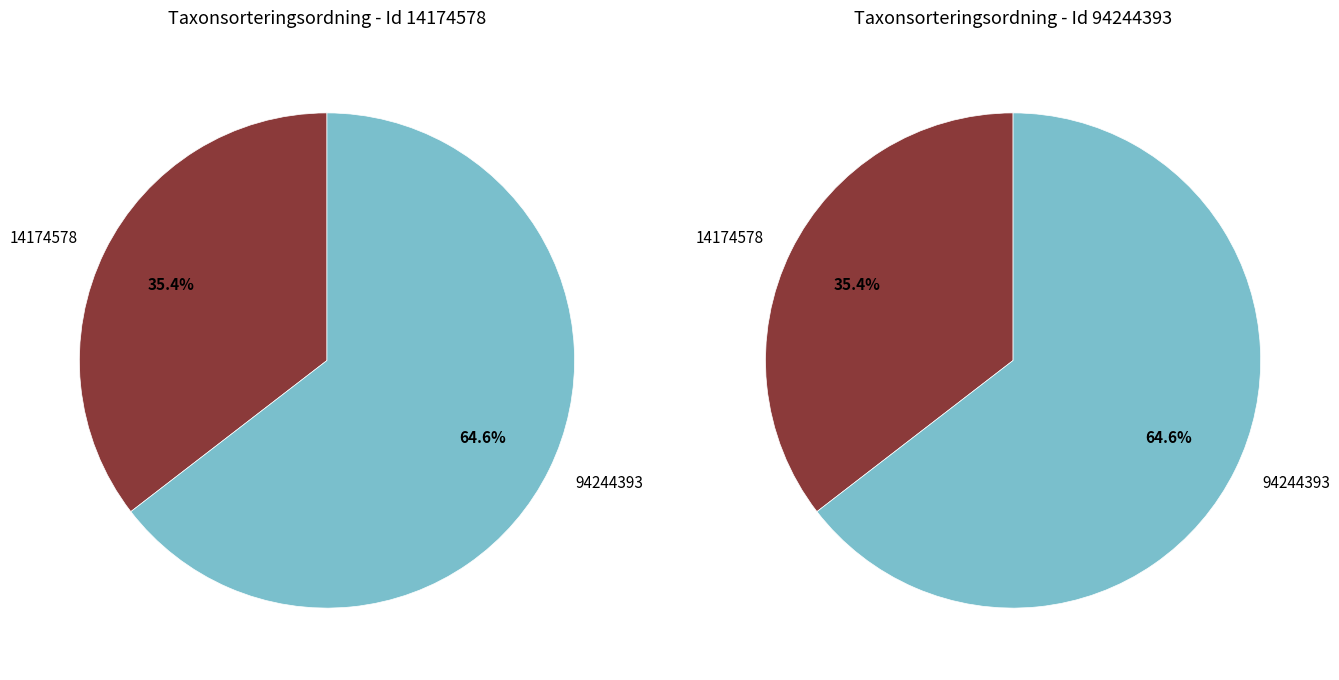

What is the majority slice?

94244393